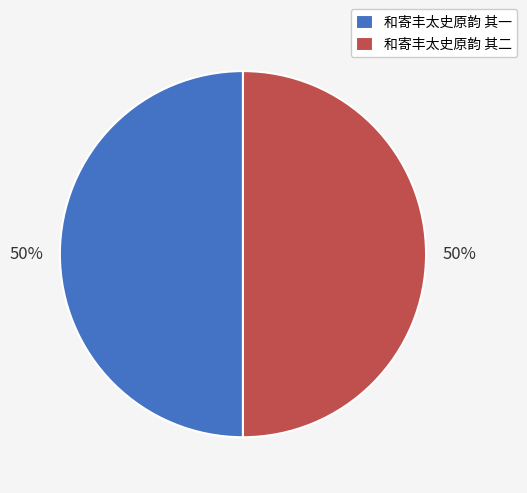

Combined, do 和寄丰太史原韵 其一 and 和寄丰太史原韵 其二 account for over 50%?

Yes